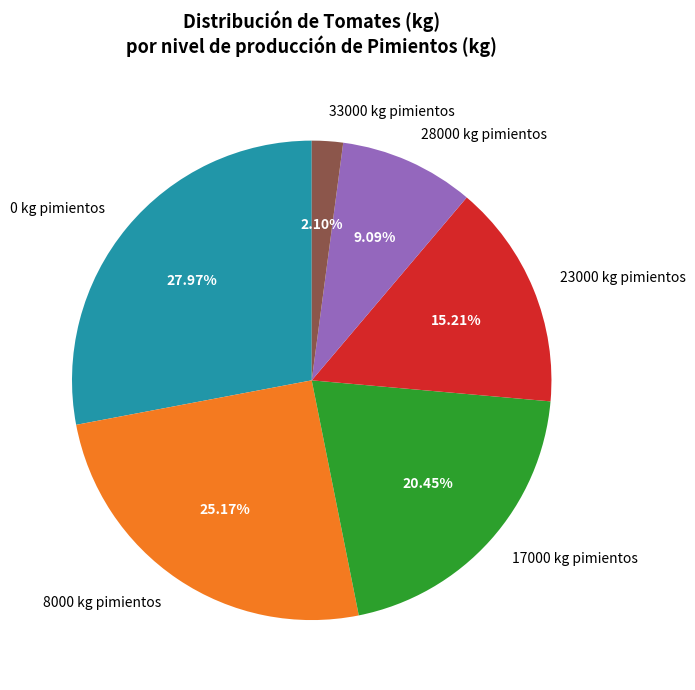

Does 8000 represent more than half of the total?

No